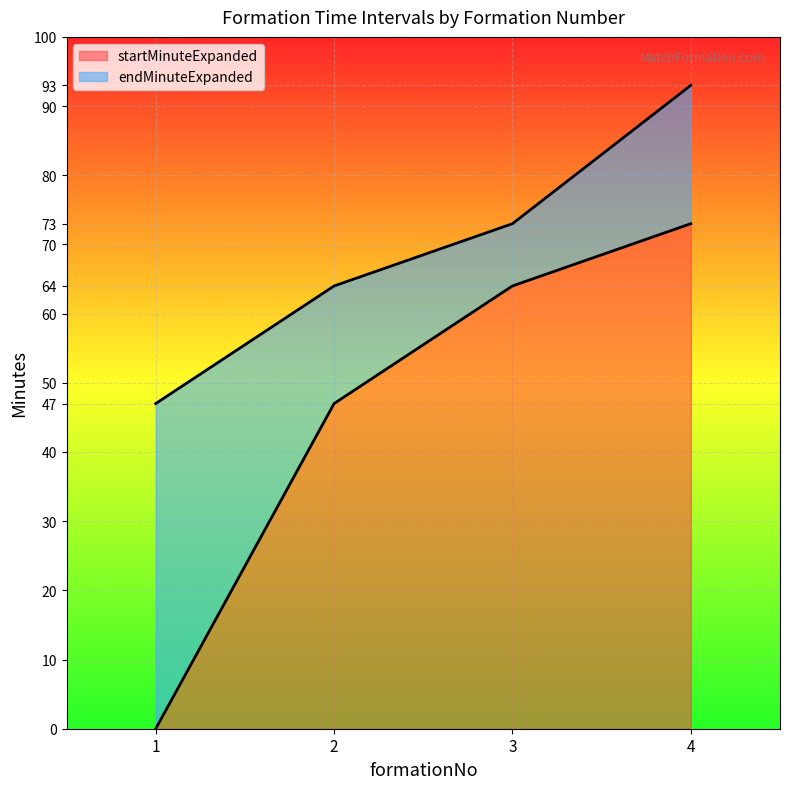

True or false: startMinuteExpanded and endMinuteExpanded intersect in this chart.

False